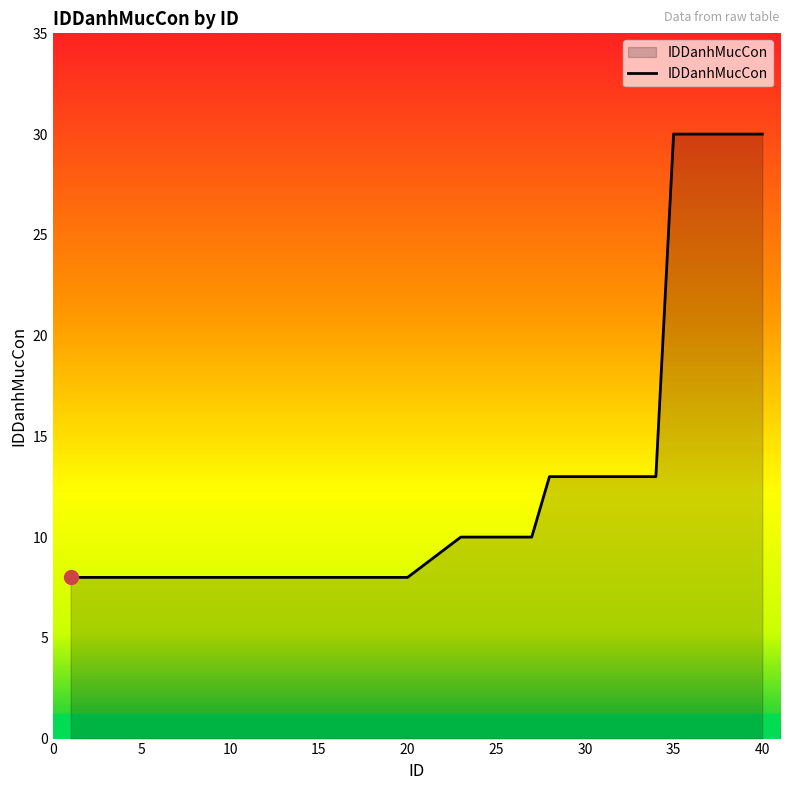

What is the minimum value shown in the chart?

8